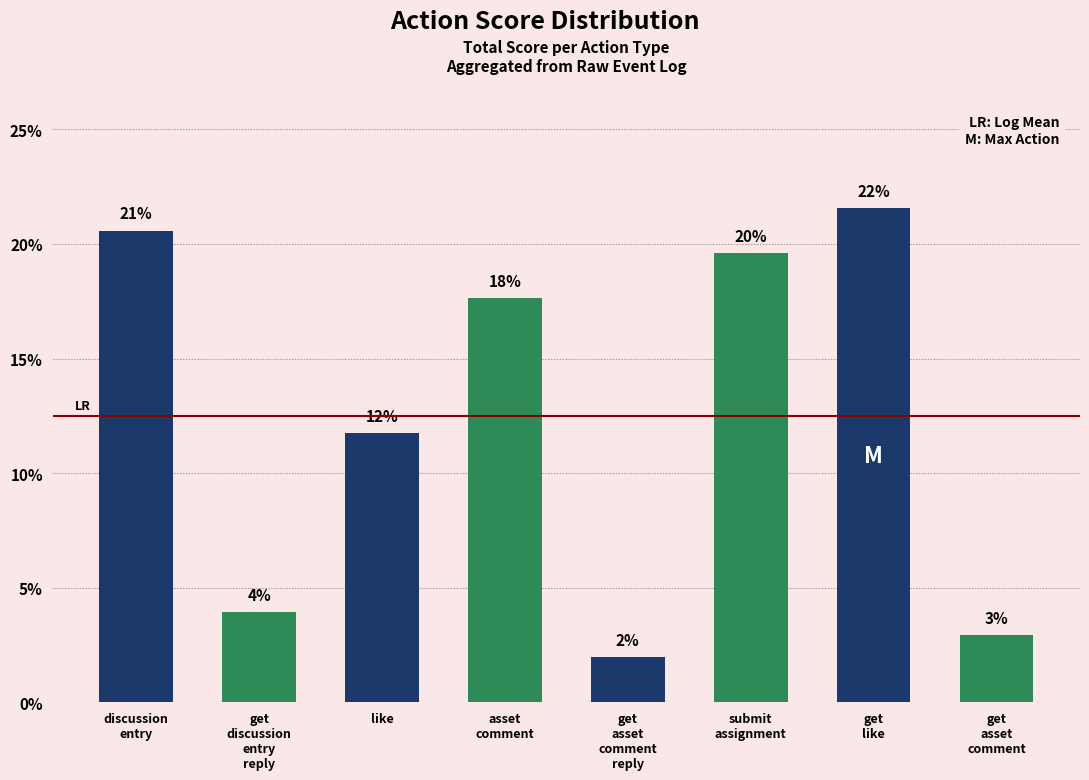

Between asset
comment and get
asset
comment
reply, which is larger?

asset
comment